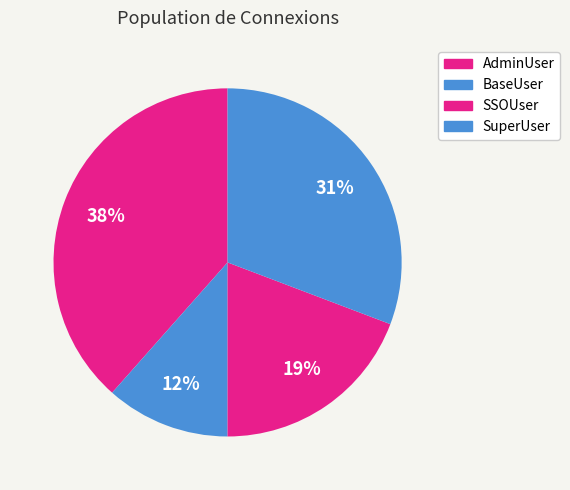

The SSOUser slice represents 27% of the pie. True or false?

False